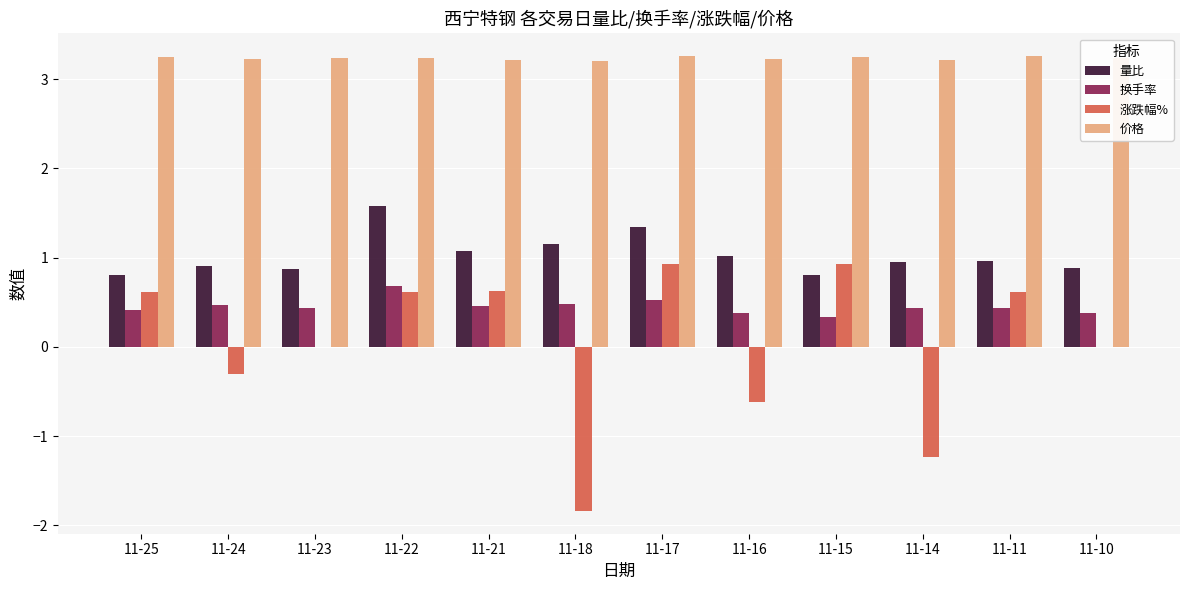

Is it true that 量比 equals 1.6 at 11-14?

False